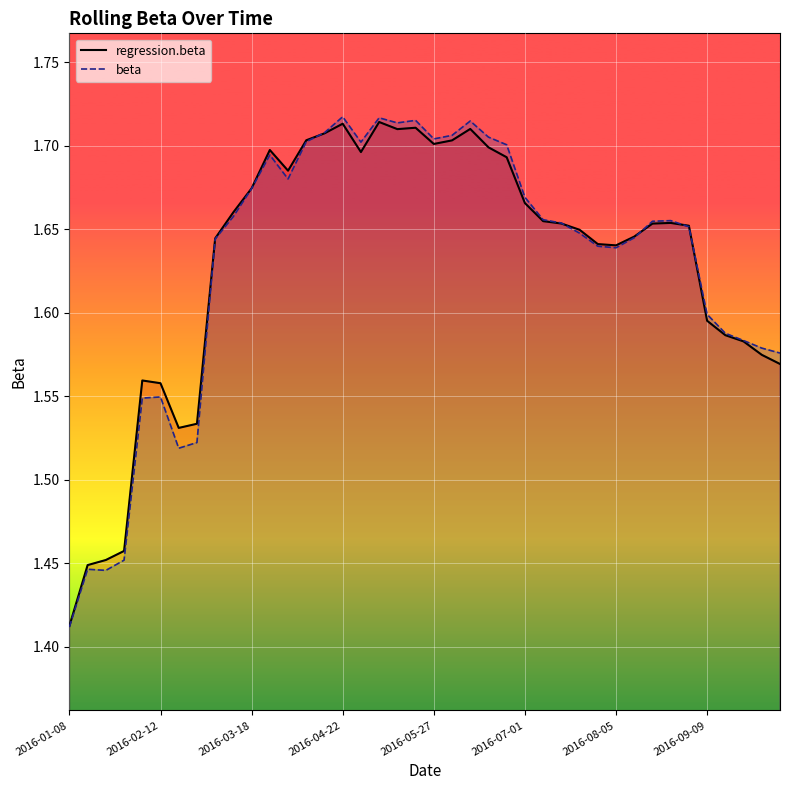

What are all the series names shown in the legend?

regression.beta, beta